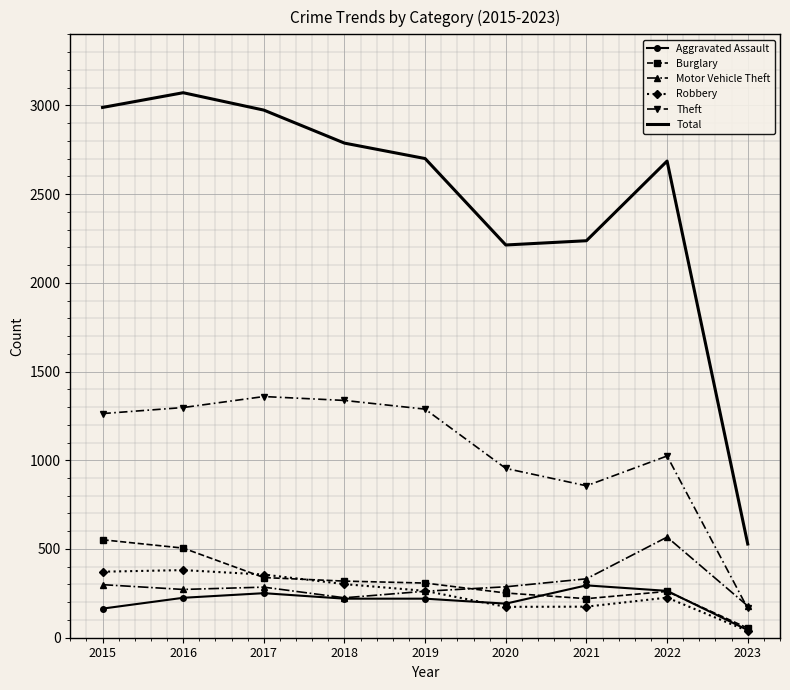

True or false: Theft and Total intersect in this chart.

False